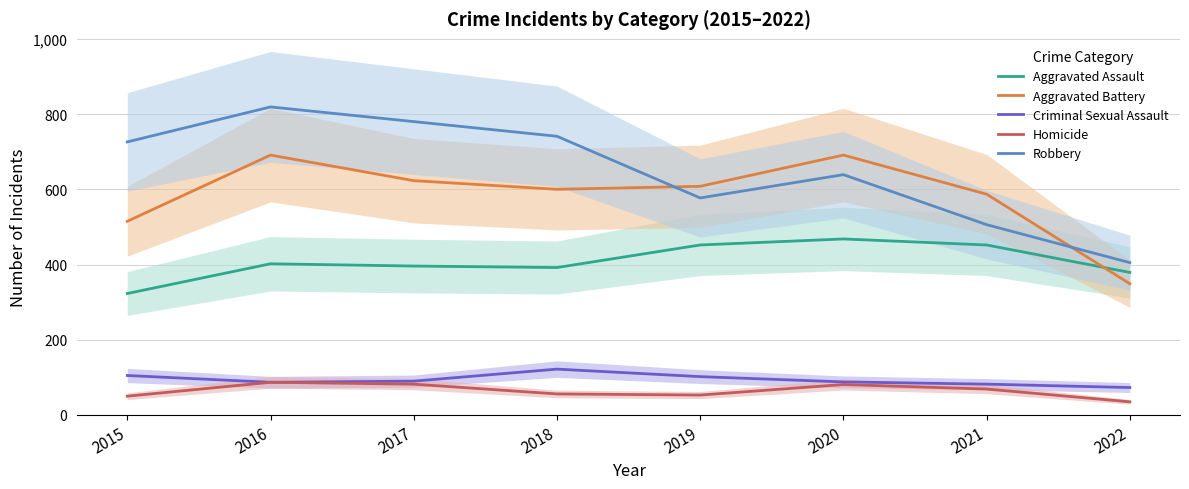

What is the total value across all series at 2016?

2086